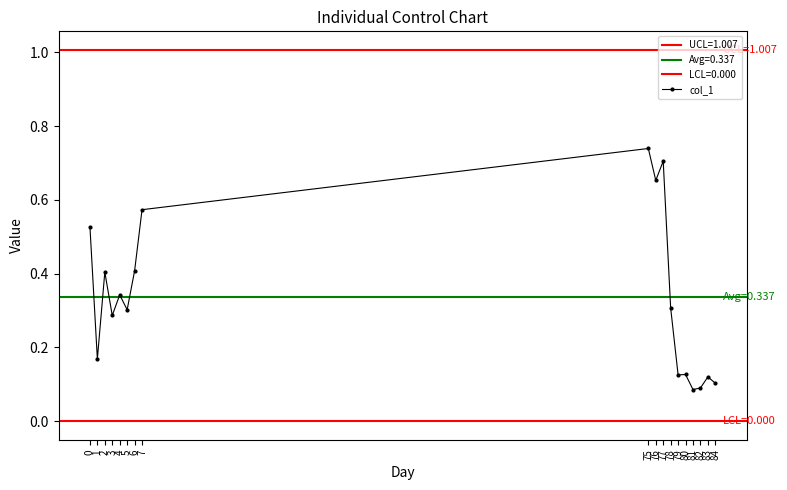

What is the value of the 9th point from the left?

0.7